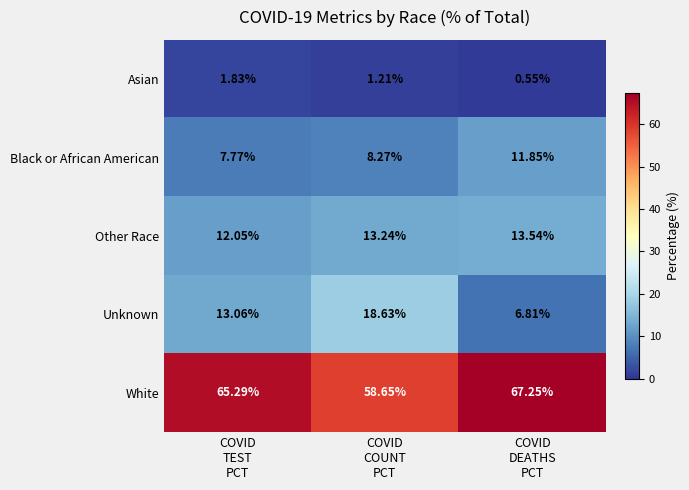

Which series has the largest range (max minus min)?

Unknown